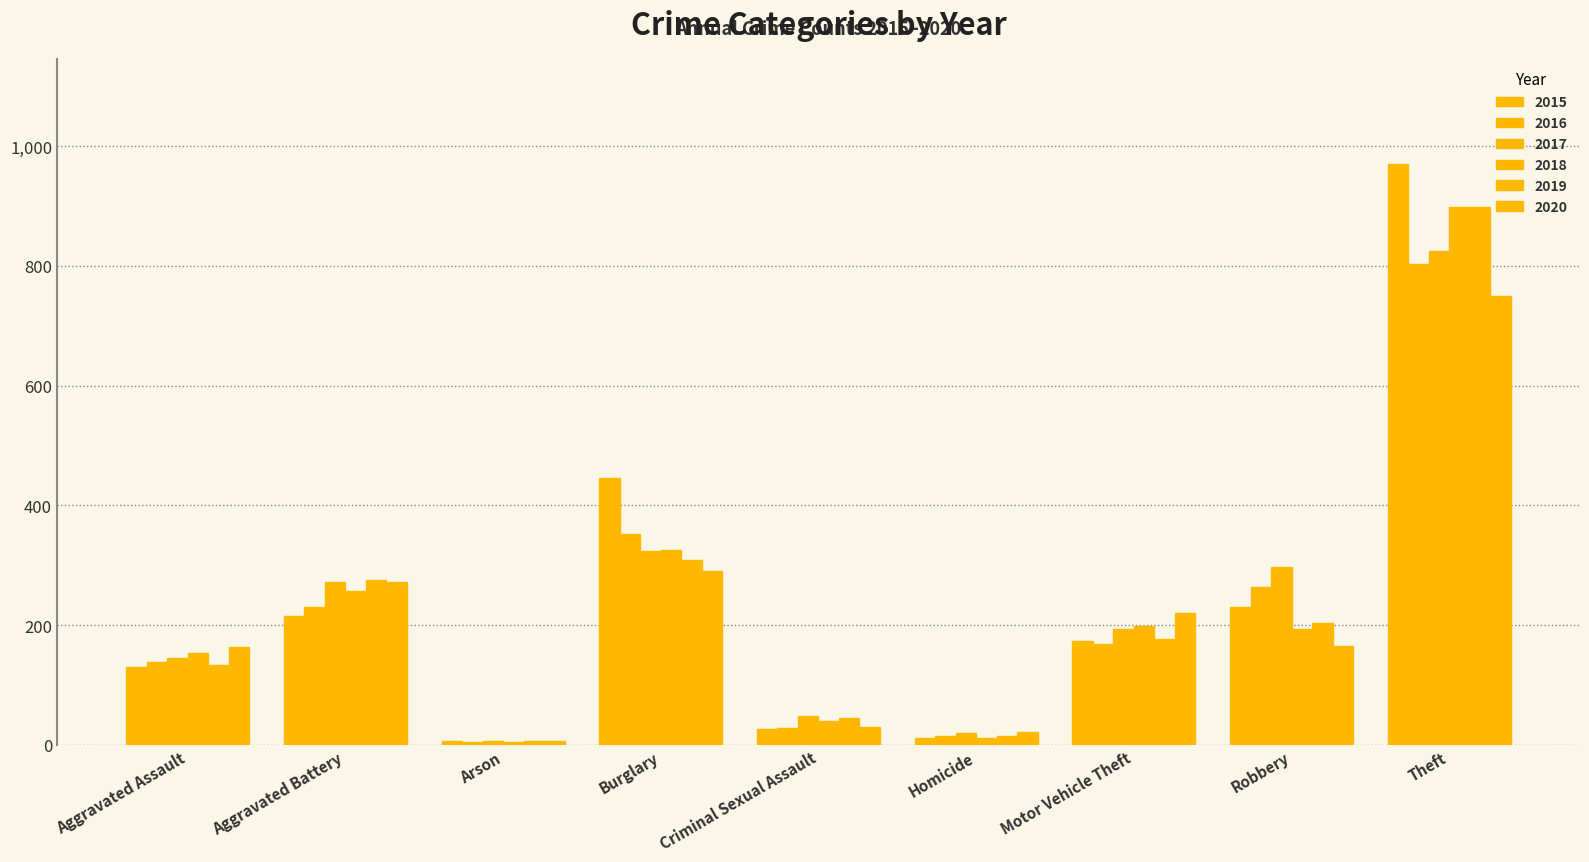

How many values in the 2016 series are below 168?

4